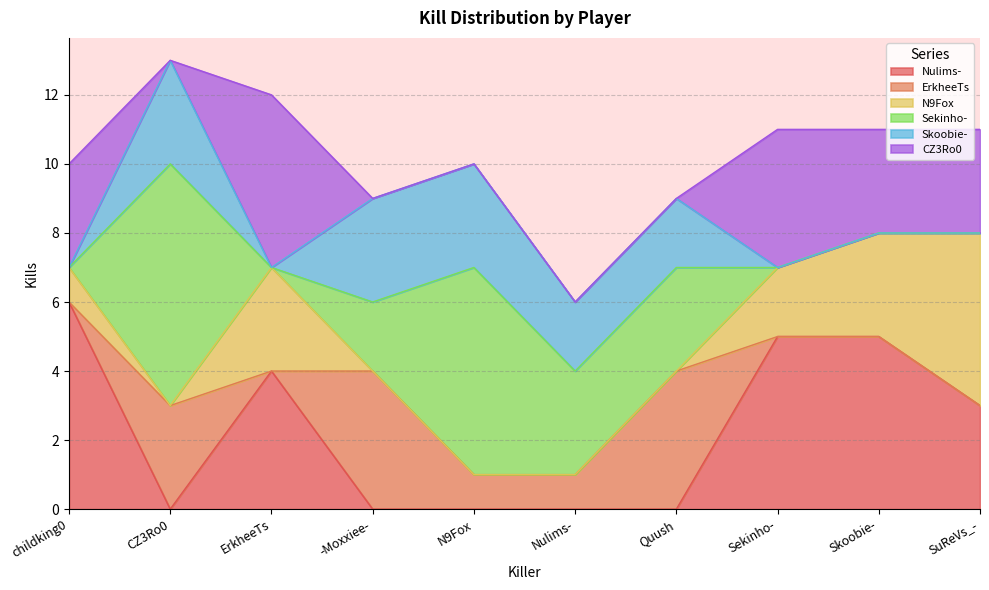

Which label corresponds to the smallest value in the chart?

CZ3Ro0